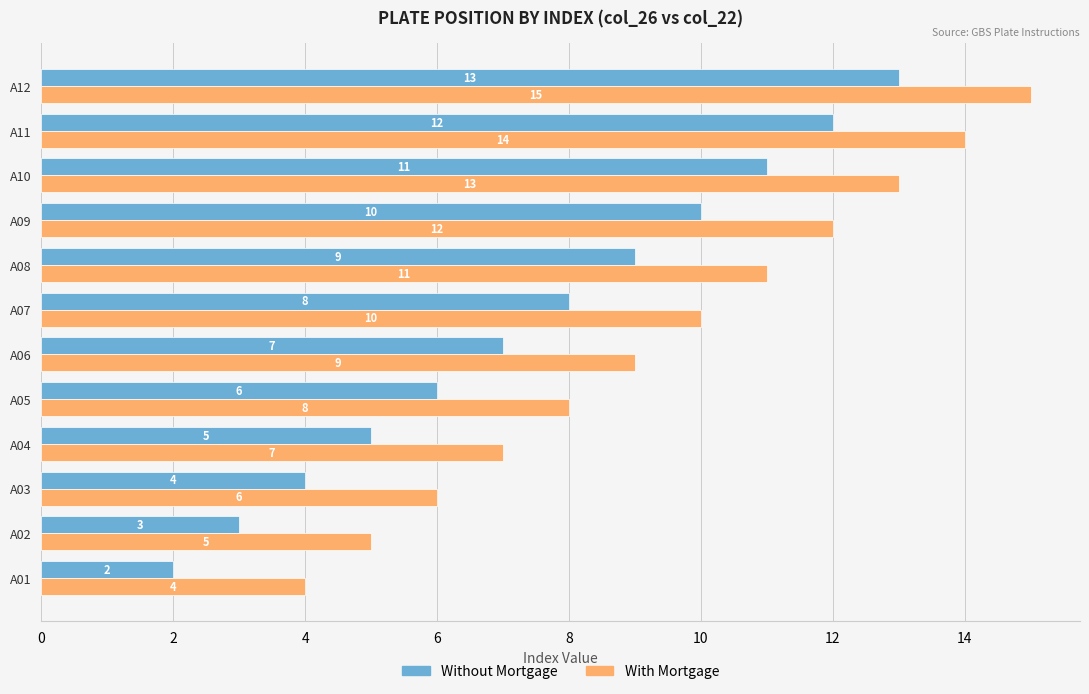

Count the number of data series in this chart.

2